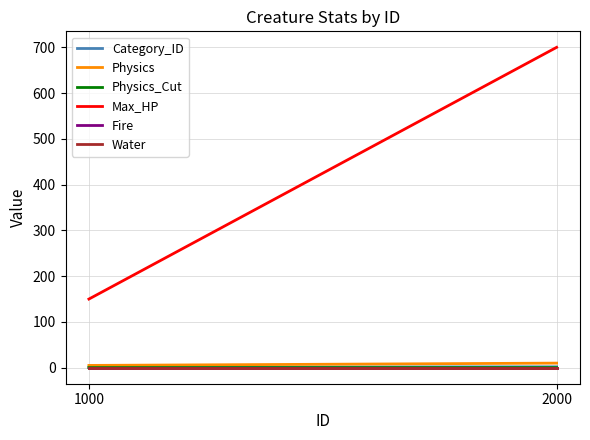

Reading left to right, what are all the values shown in this chart?

Category_ID: 1000=1.0	2000=2.0
Physics: 1000=5.0	2000=10.0
Physics_Cut: 1000=0.1	2000=0.2
Max_HP: 1000=150.0	2000=700.0
Fire: 1000=0.0	2000=0.0
Water: 1000=0.0	2000=0.0